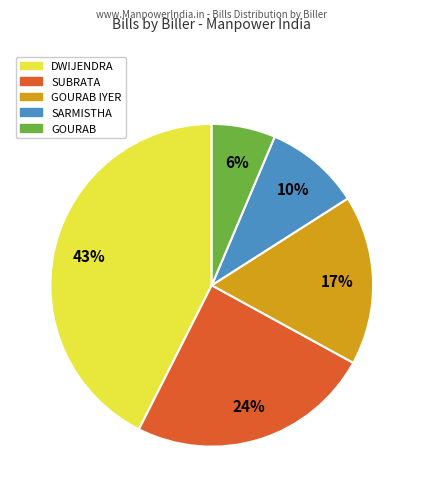

How many segments does this pie chart have?

5